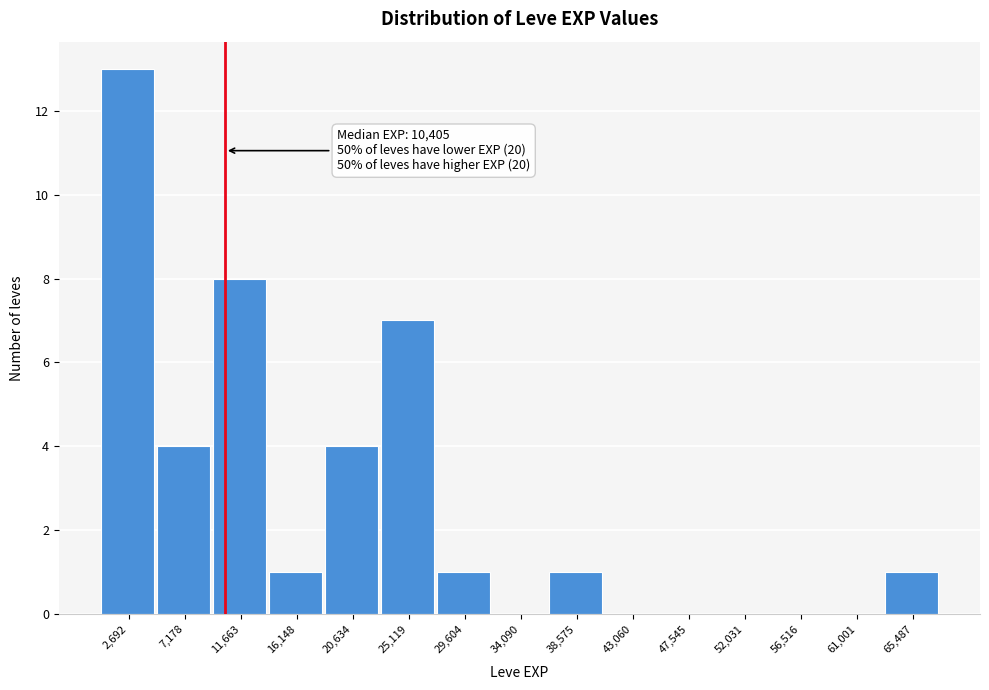

Over which range of the x-axis is the bar tallest?

500 to 5000